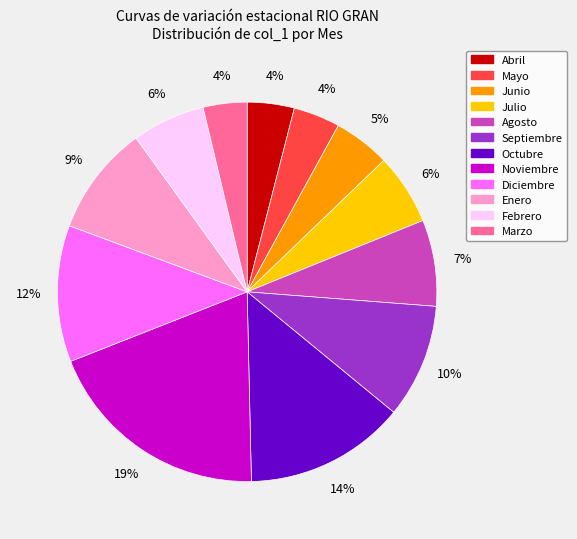

How many segments does this pie chart have?

12